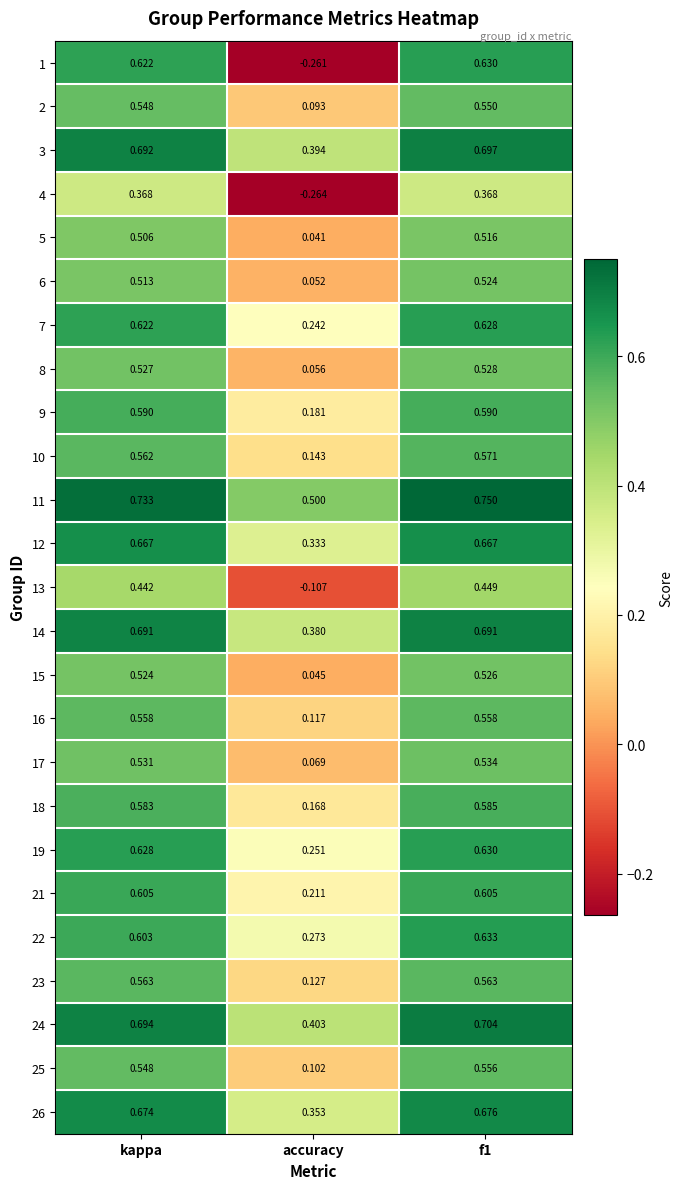

At which label is 13 closest to 0?

accuracy